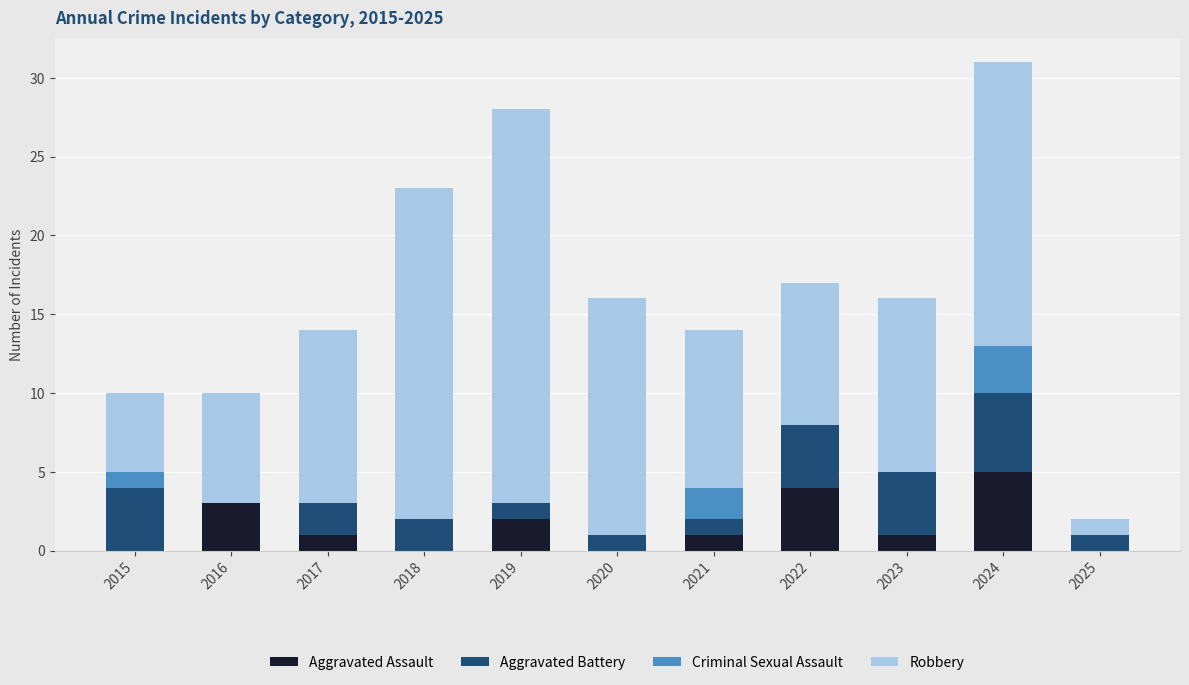

What is the sum of all Aggravated Assault values?

17